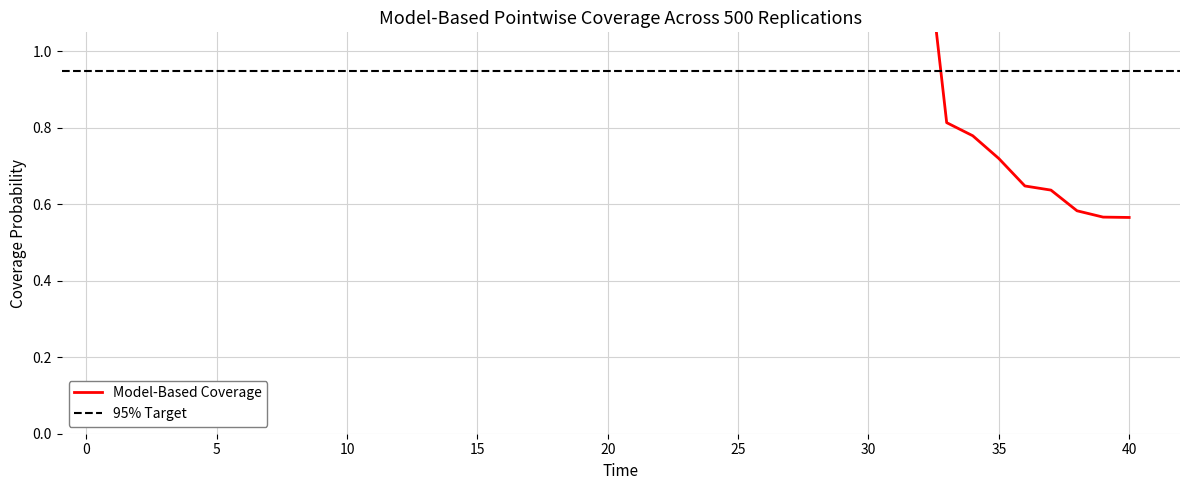

The chart shows a value of 1.4 at 13. True or false?

True